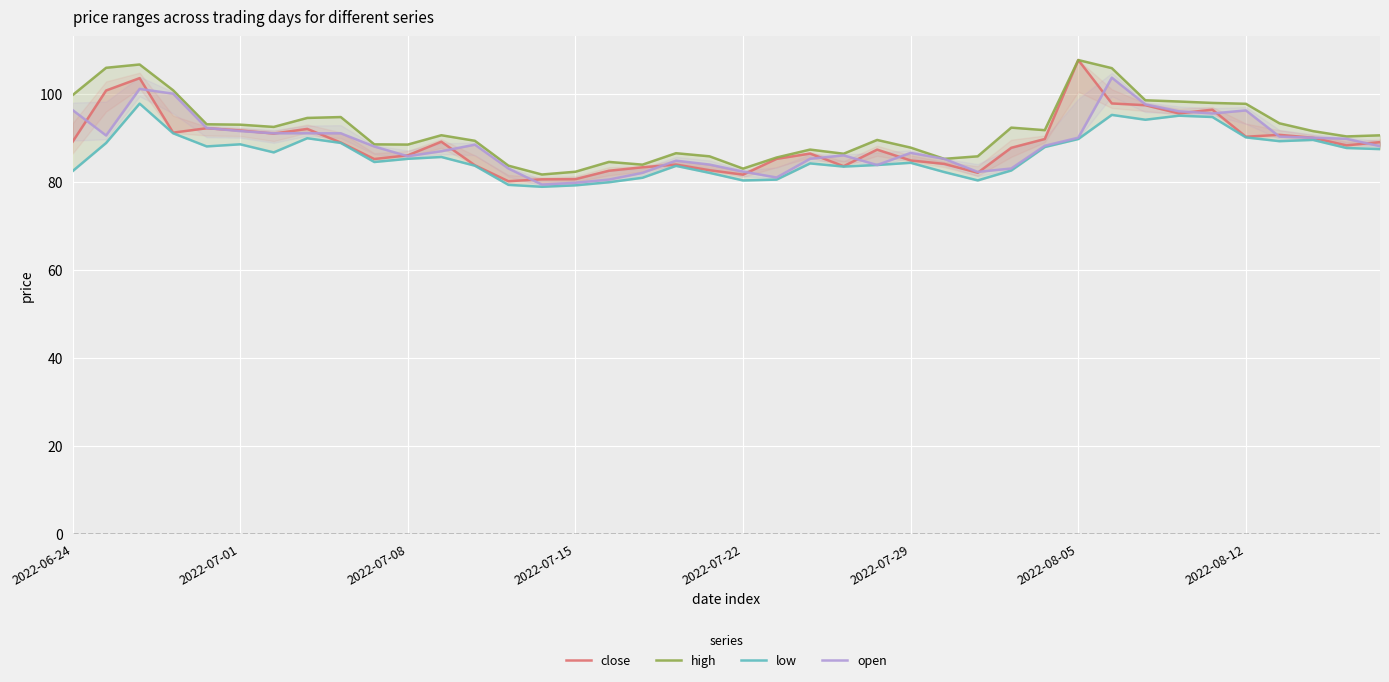

How many categories are shown in the chart?

40